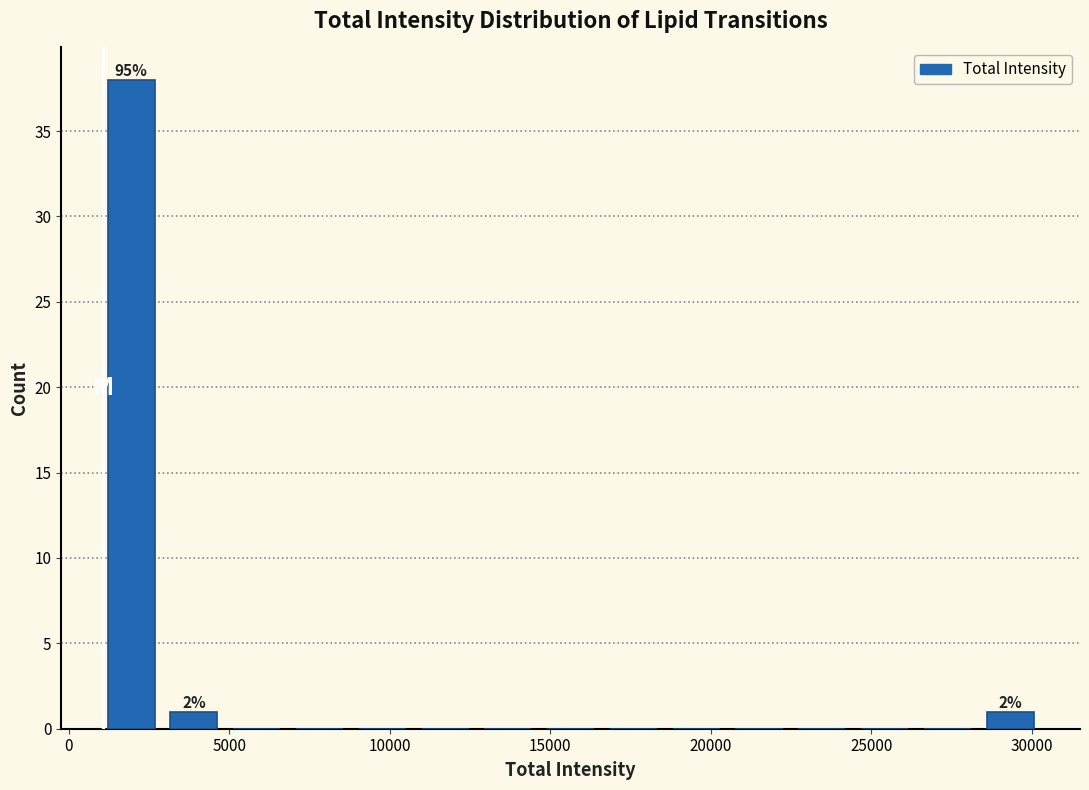

Read against the x-axis, roughly where is the centre of the tallest bar?

2000